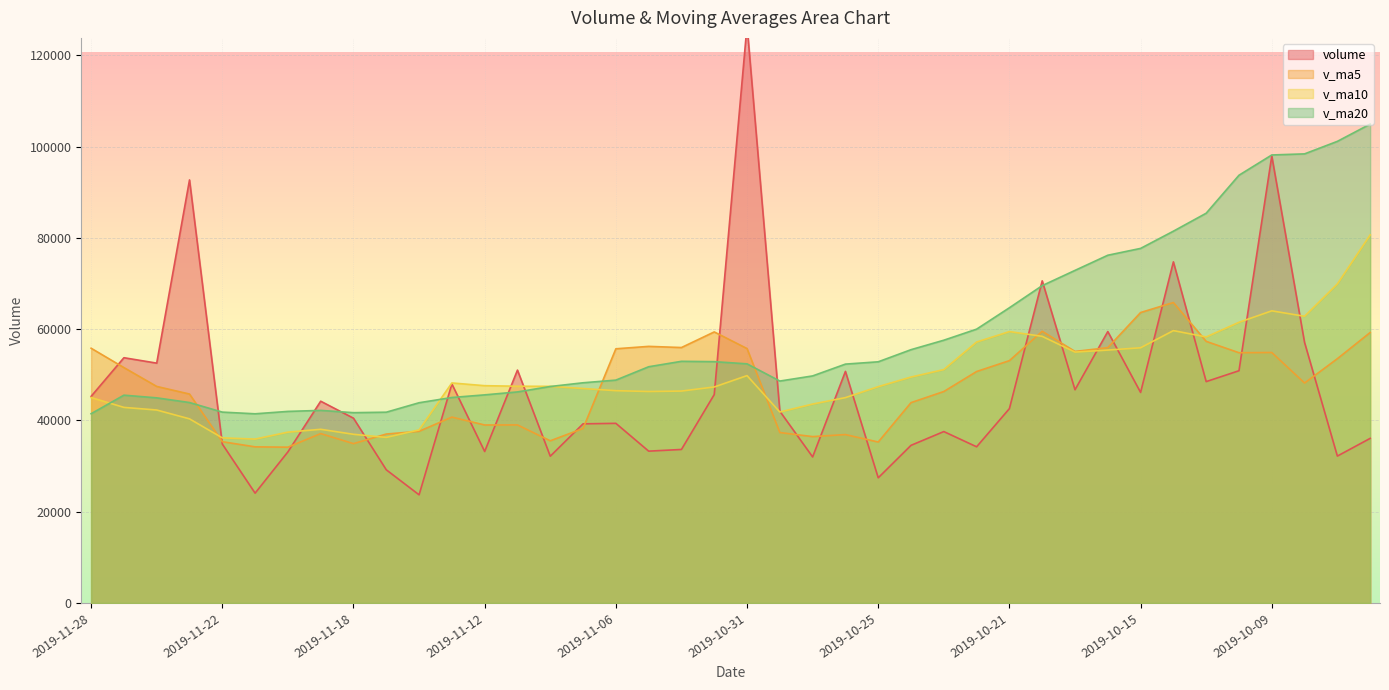

What is the sum of the volume values at 2019-10-21 and 2019-11-25?

135298.2